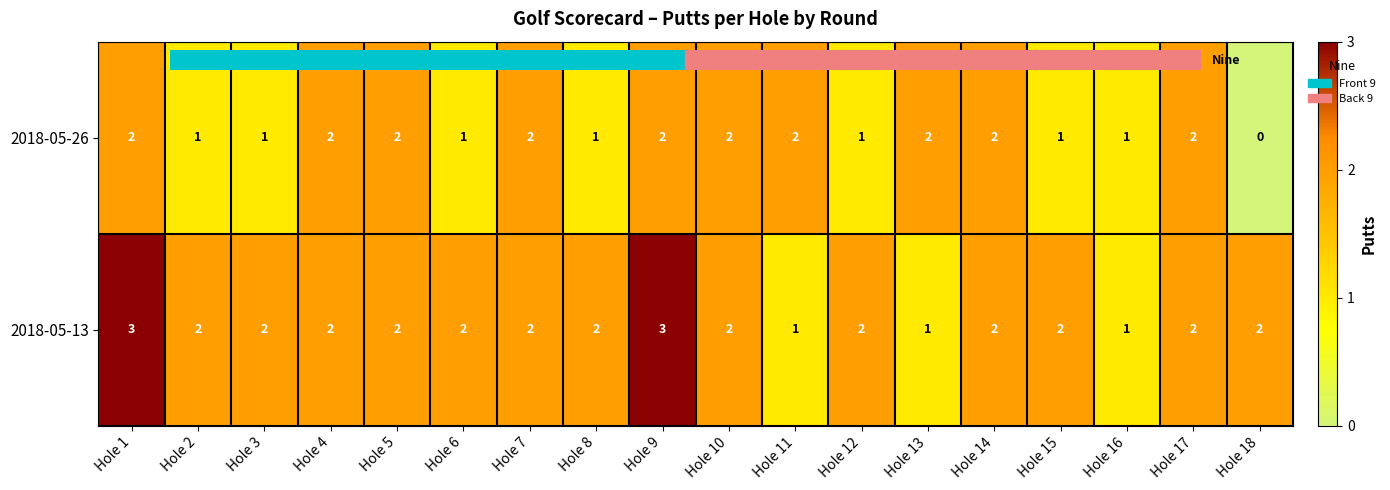

Count the 2018-05-13 values in the range 2 to 3.

15